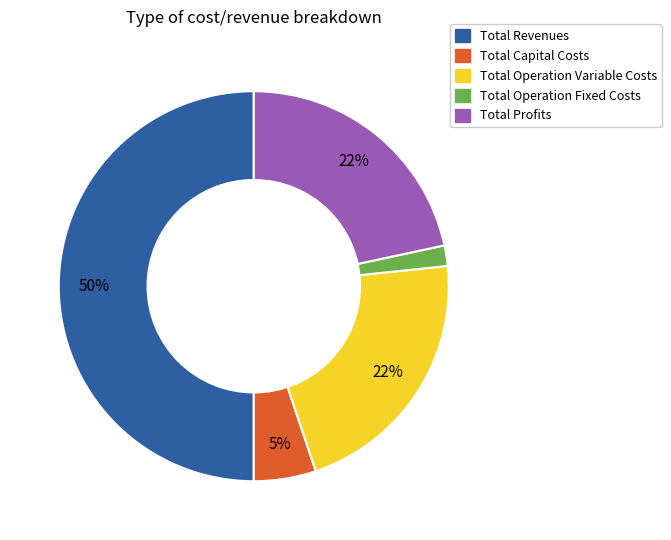

Which category has the smallest portion of the pie?

Total Operation Fixed Costs